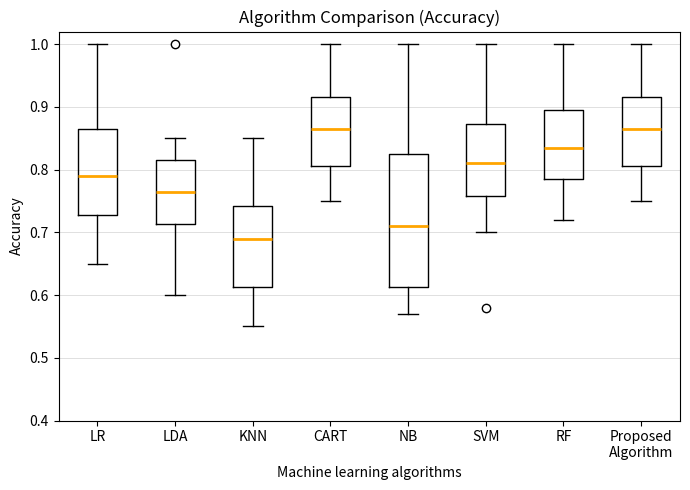

Reading left to right, transcribe this box plot: for each box, give where its median line is, the range the box spans, and where its two whiskers end, as read against the y-axis. The values are not printed on the chart, so give them approximately, as read against the axis.

LR: median 0.79, box 0.73 to 0.87, whiskers 0.65 to 1.00
LDA: median 0.77, box 0.71 to 0.82, whiskers 0.60 to 0.85
KNN: median 0.69, box 0.61 to 0.74, whiskers 0.55 to 0.85
CART: median 0.87, box 0.81 to 0.92, whiskers 0.75 to 1.00
NB: median 0.71, box 0.61 to 0.83, whiskers 0.57 to 1.00
SVM: median 0.81, box 0.76 to 0.87, whiskers 0.70 to 1.00
RF: median 0.84, box 0.79 to 0.90, whiskers 0.72 to 1.00
Proposed Algorithm: median 0.87, box 0.81 to 0.92, whiskers 0.75 to 1.00